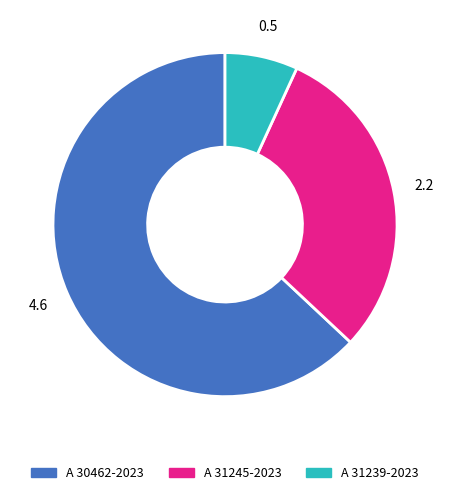

How many slices are in this pie chart?

3